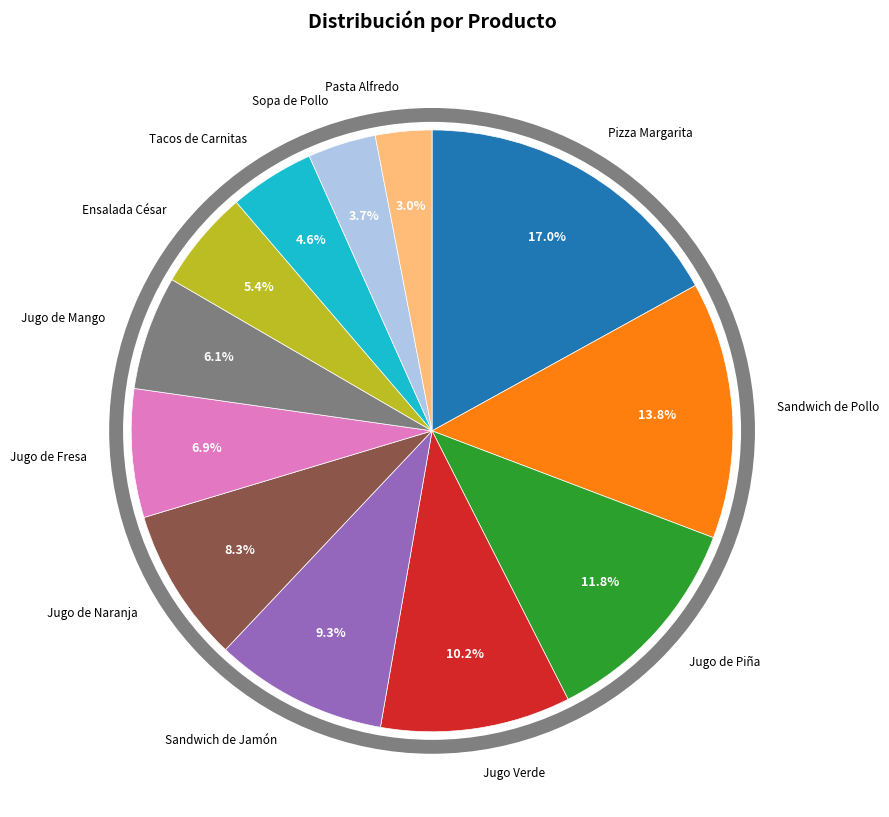

Is there any slice that represents more than half of the pie?

No